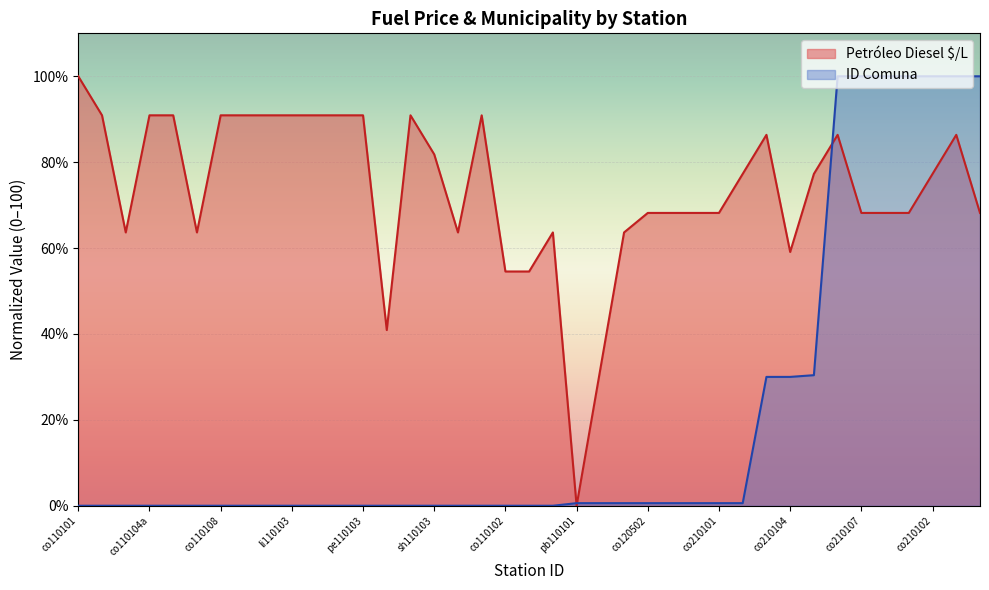

How many lines are shown in the chart?

2